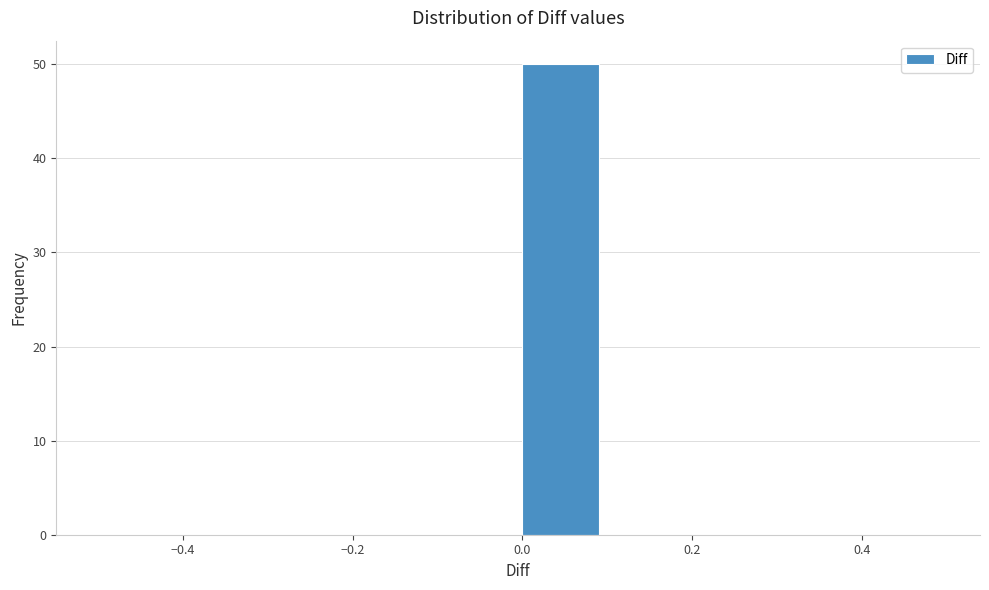

How tall is the bar that spans 0.0 to 0.1 on the x-axis? The values are not printed on the chart, so give them approximately, as read against the axis.

50